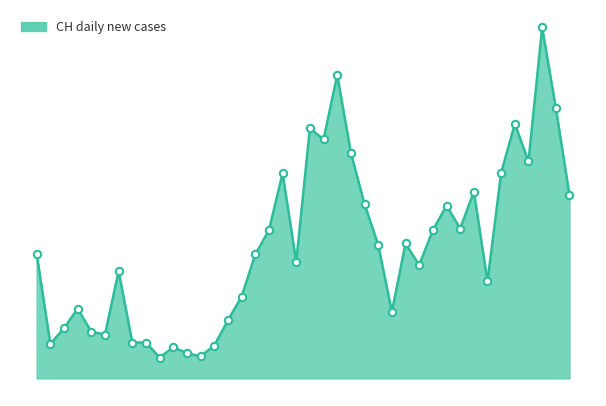

What is the change in value from 0 to 13?

-276